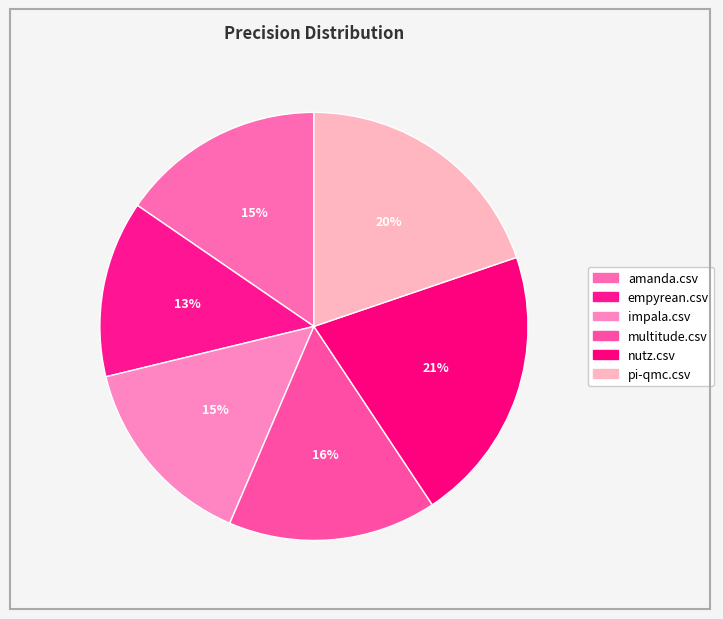

To the nearest percent, what is the difference between the pi-qmc.csv and amanda.csv slice percentages?

4%